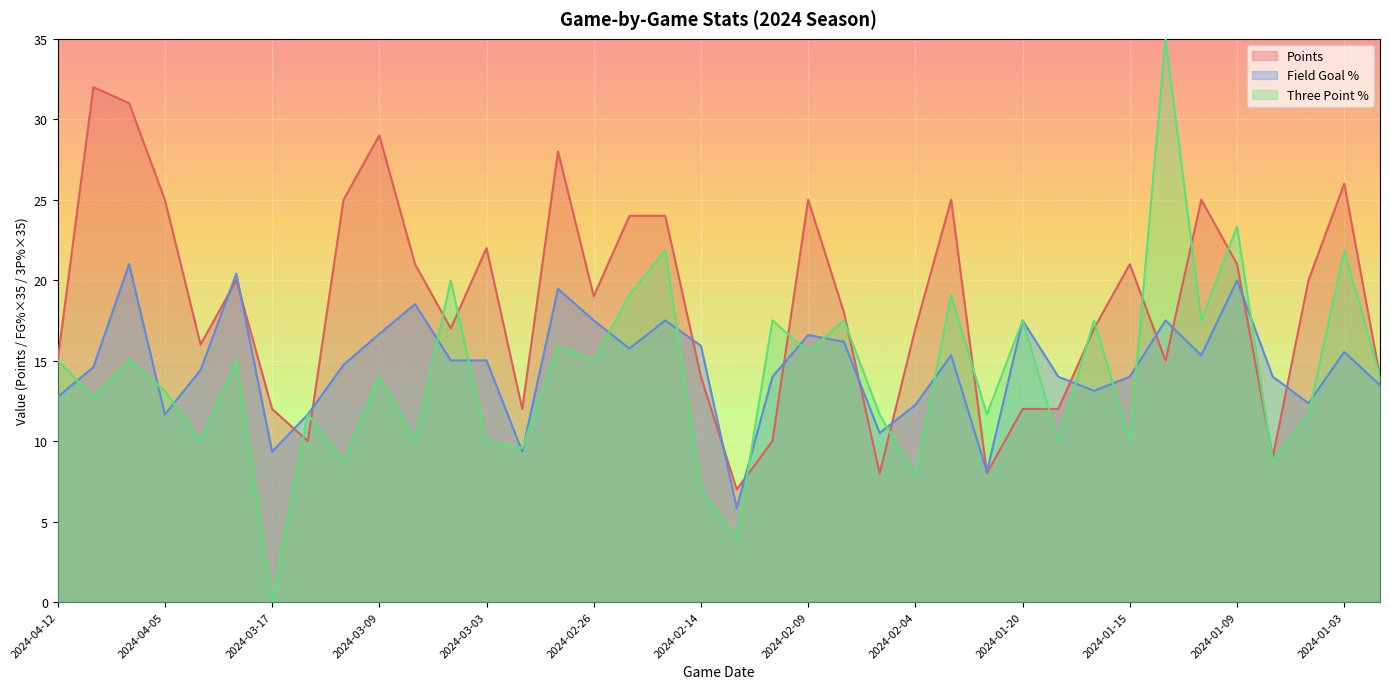

Rank the series at 2024-04-03 from lowest to highest value.

Three Point %, Field Goal %, Points